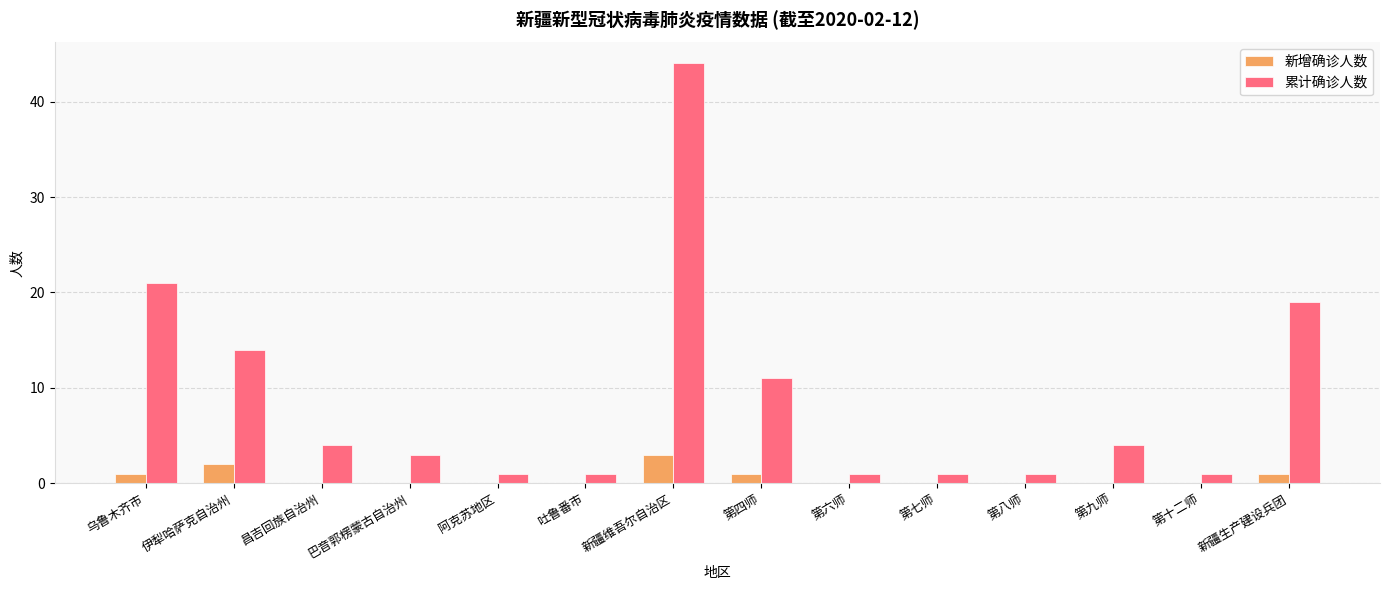

Between 乌鲁木齐市 and 伊犁哈萨克自治州, which series saw the biggest shift?

累计确诊人数